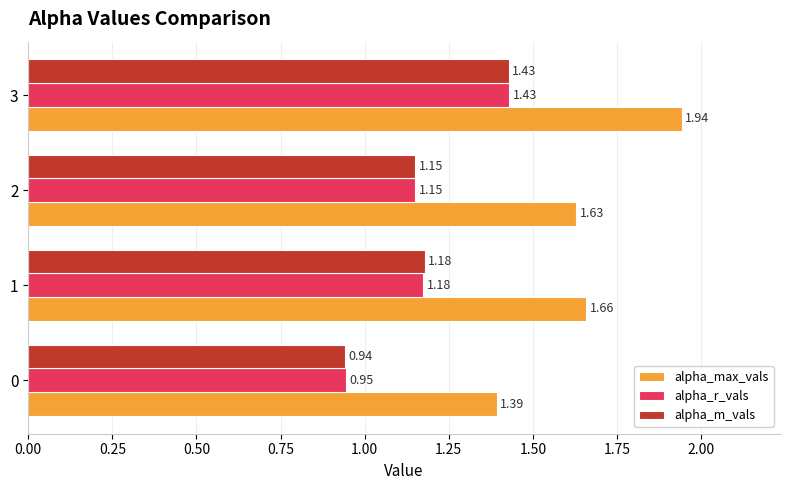

What is the difference between the maximum and minimum values in the alpha_r_vals series?

0.5